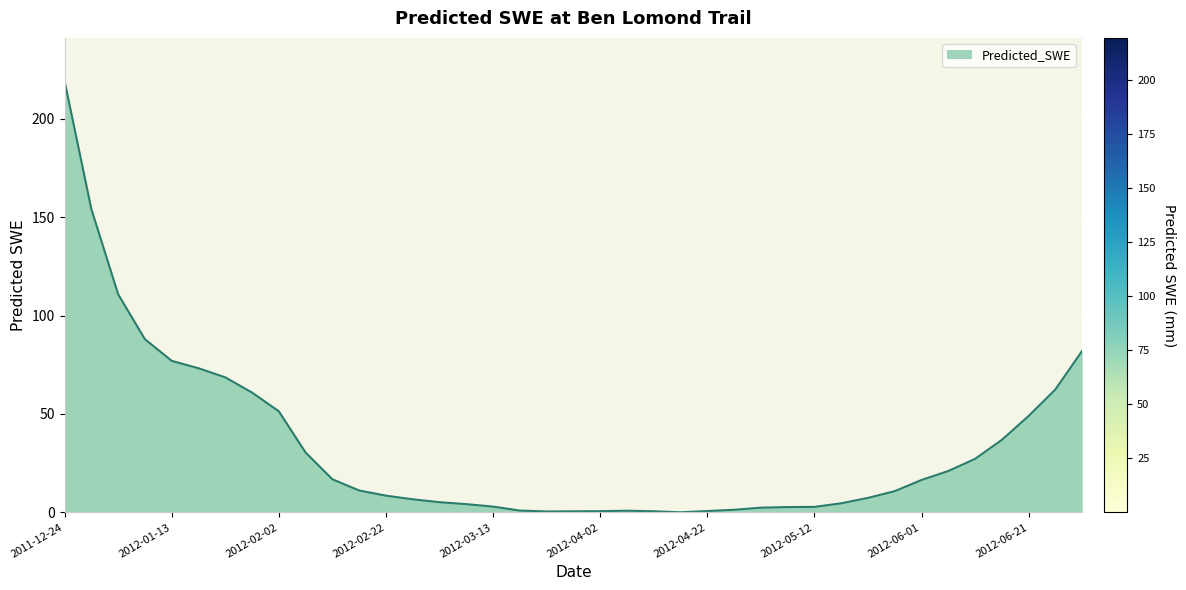

What is the difference between the maximum and minimum values?

219.2